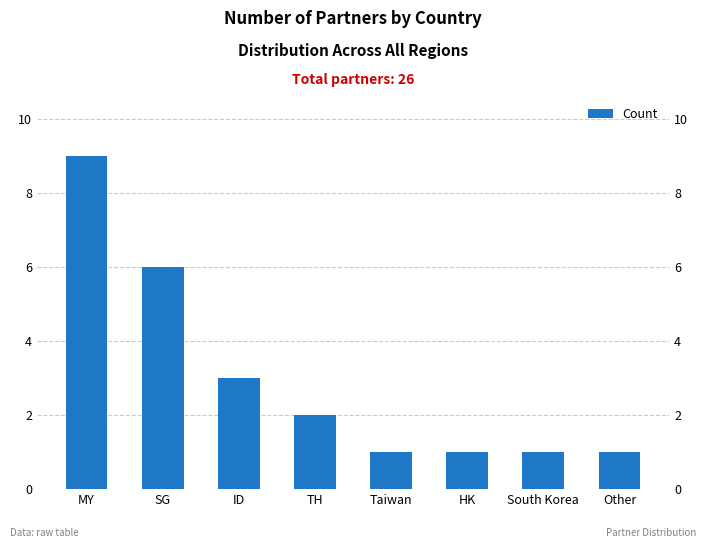

The value at SG is 3. True or false?

False